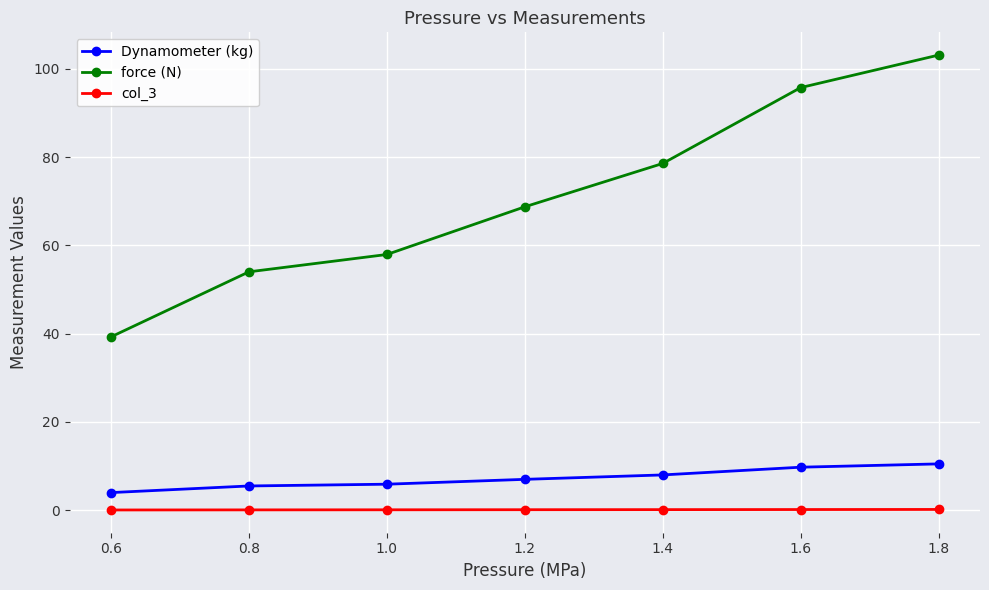

What is the greatest value displayed?

103.1